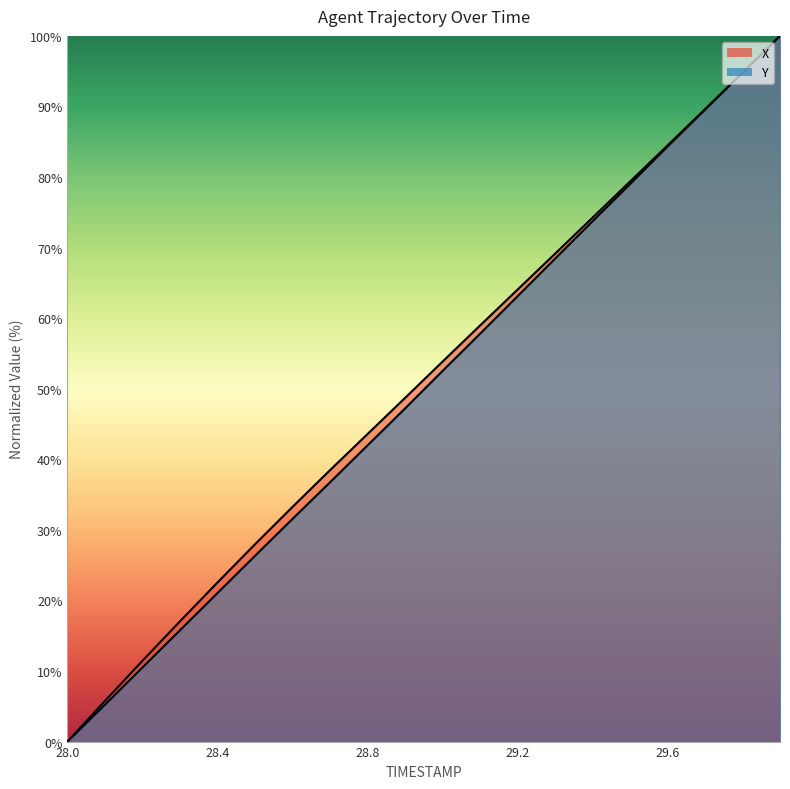

Which category has the highest value in the Y series?

29.9